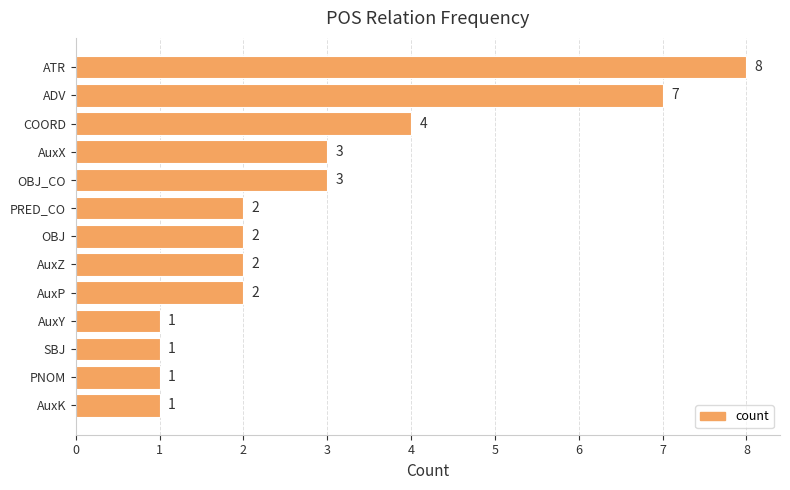

At which label is the value closest to 4?

COORD